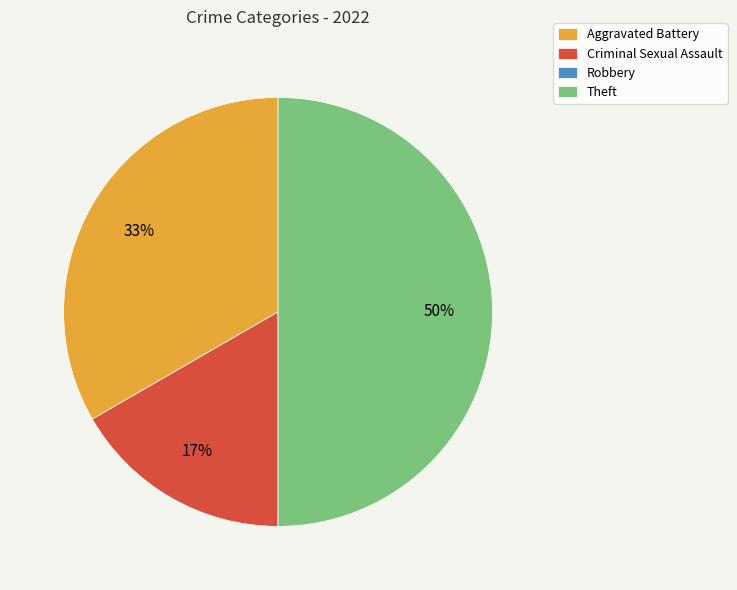

What is the largest slice in the pie chart?

Theft